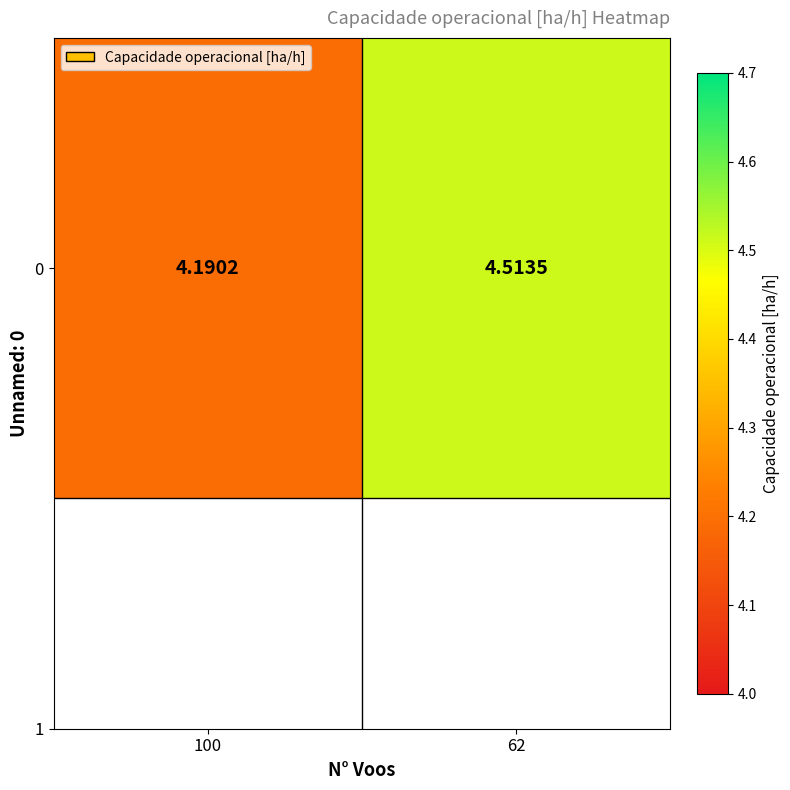

Reading right to left, extract all data points from this chart.

4.5	4.2